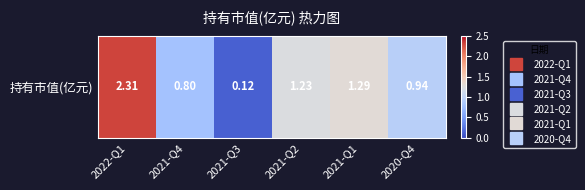

The value at 2022-Q1 is 3.2. True or false?

False